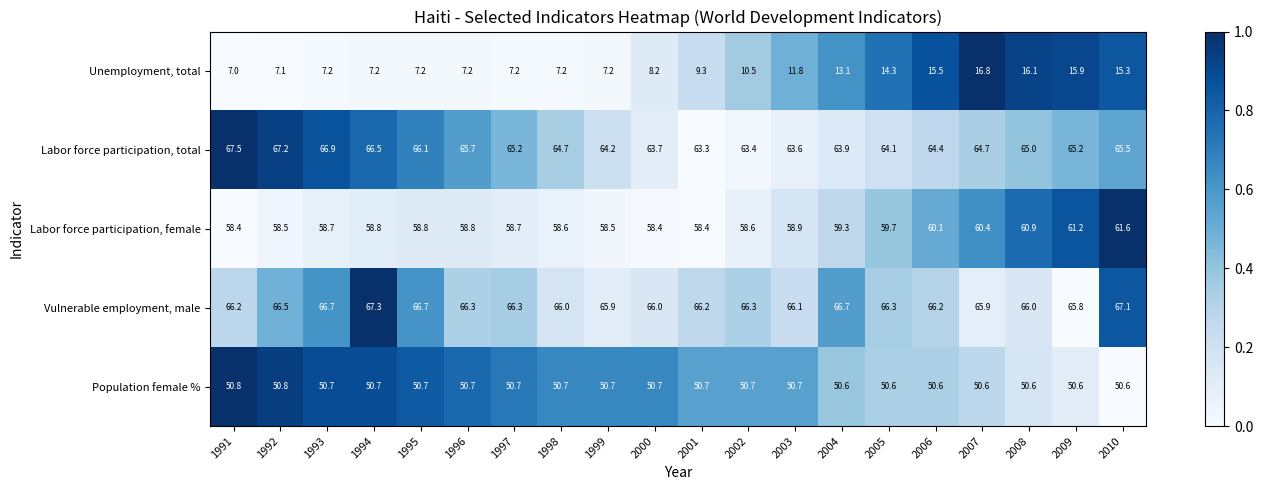

What is the average value of the Labor force participation, total series?

65.0